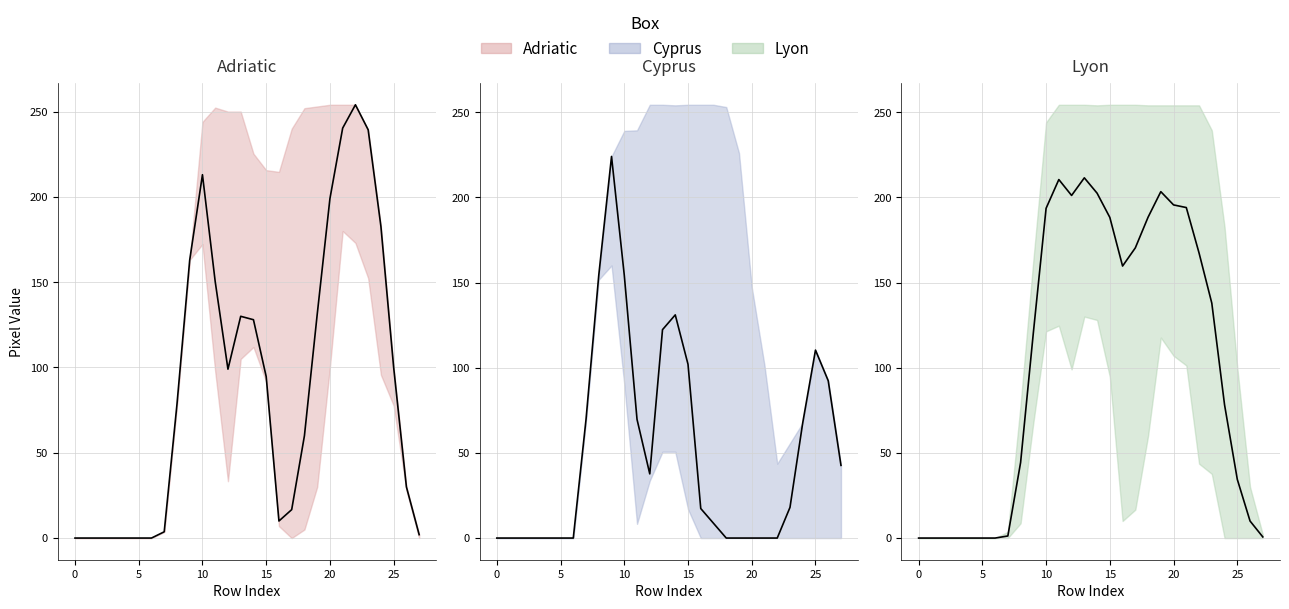

Which label corresponds to the largest value in the chart?

22